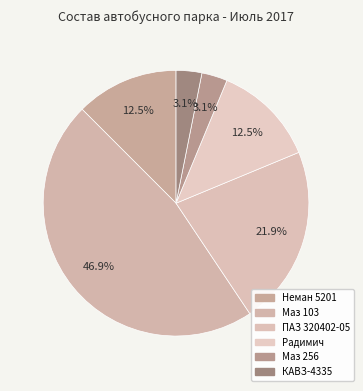

To the nearest percent, what portion does Неман 5201 represent?

12%